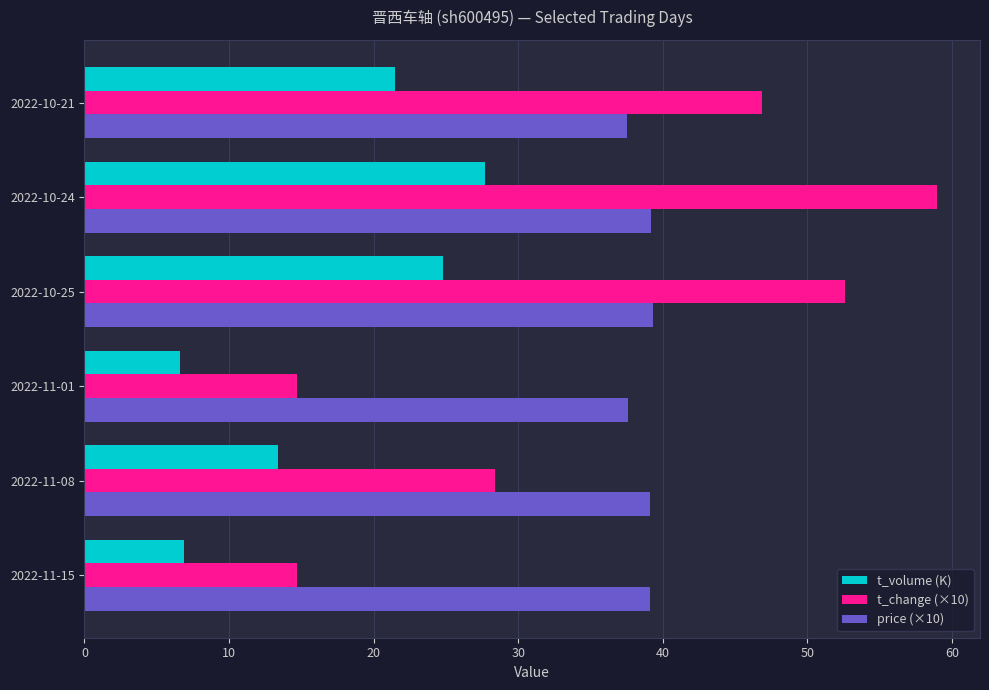

Which series has the largest total across all categories?

price (×10)